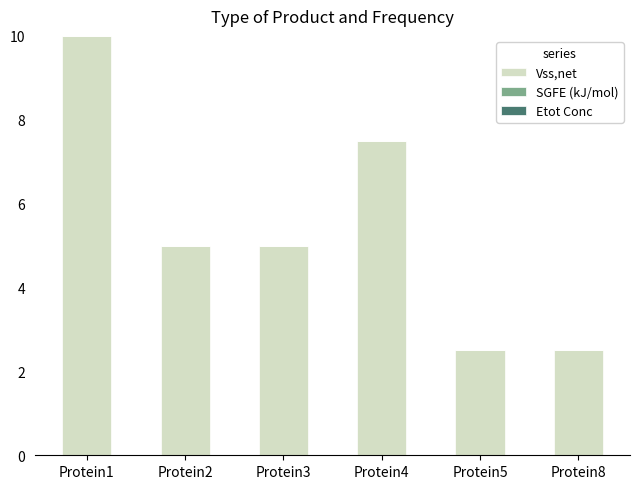

Which category has the highest value across all series?

Protein1